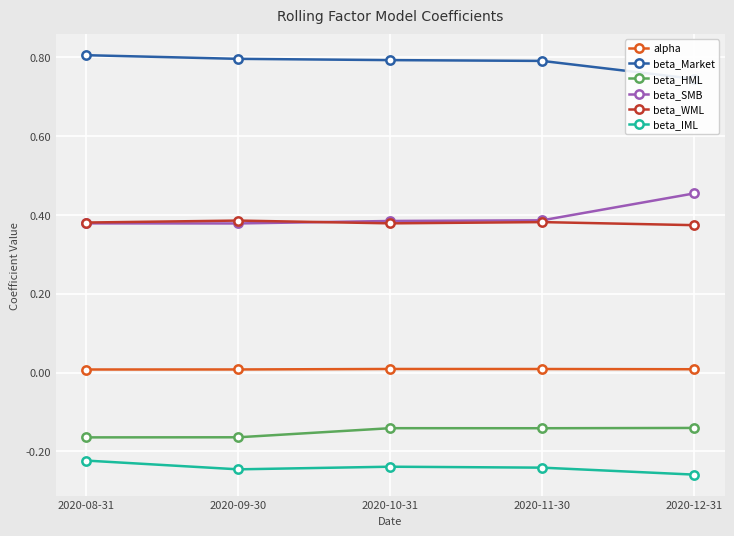

True or false: beta_Market and alpha intersect in this chart.

False